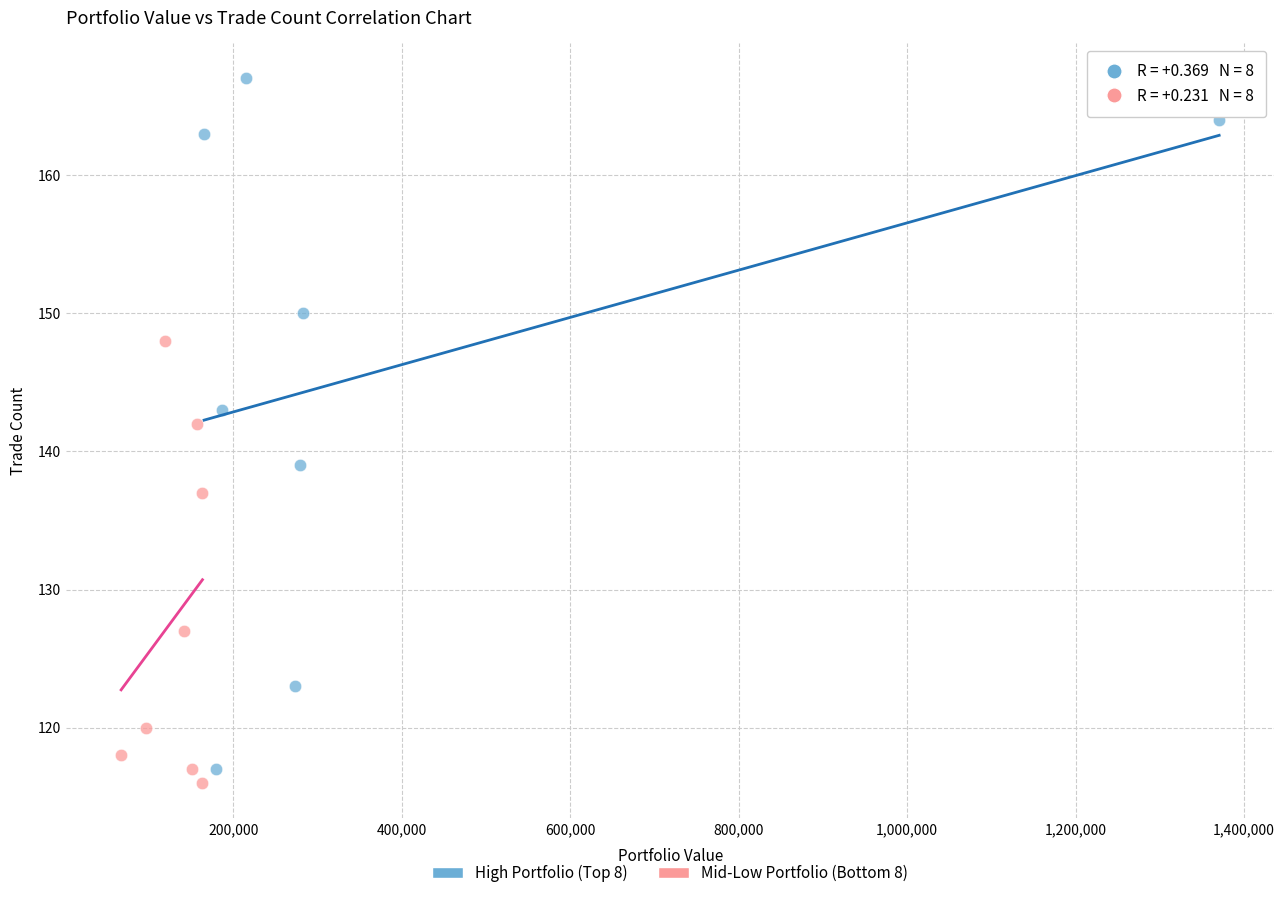

Which series has the largest Y range (max minus min)?

High Portfolio (Top 8)